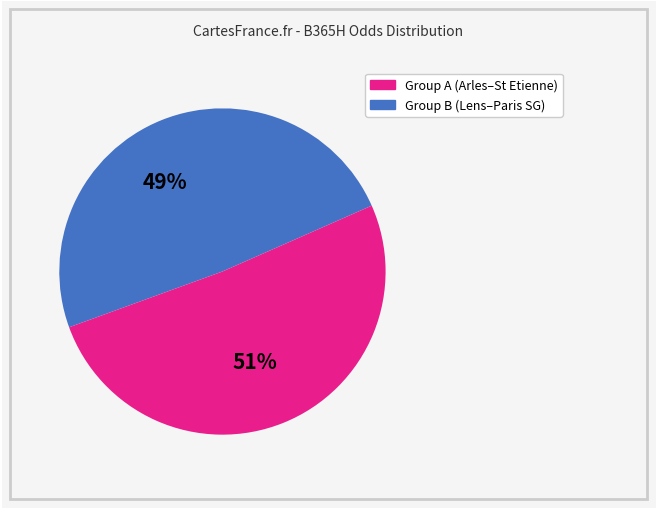

To the nearest percent, what is the difference between the largest and smallest slice percentages?

2%